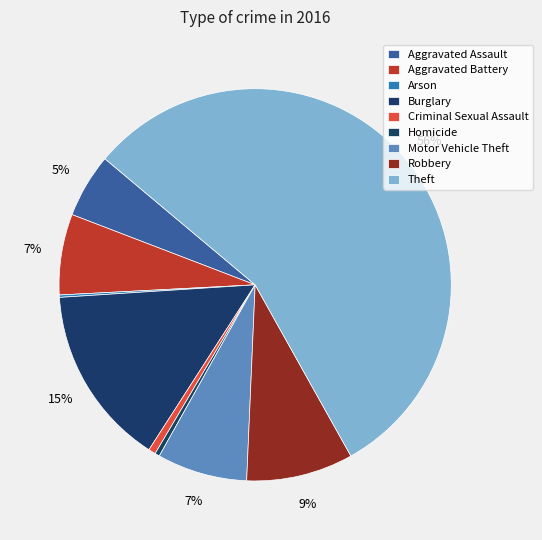

Which slice is the smallest?

Arson